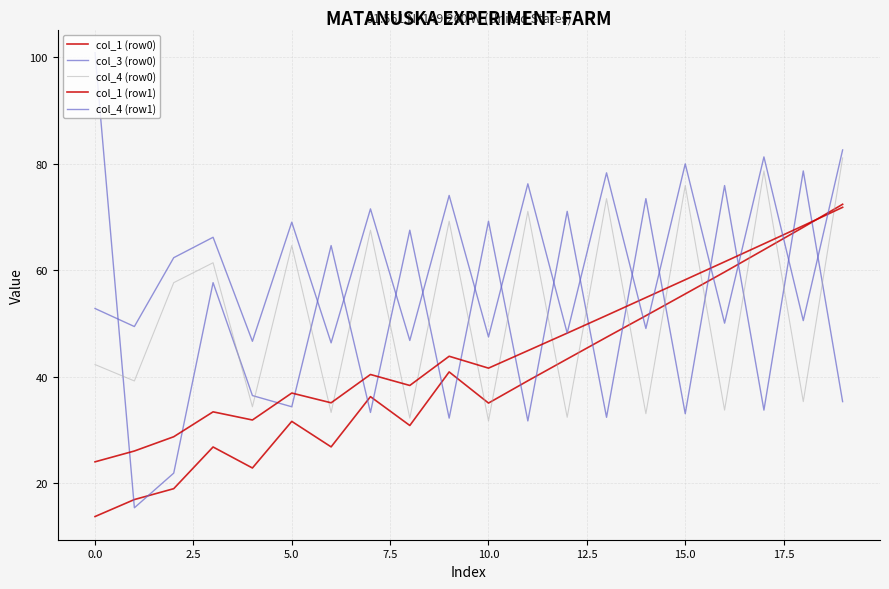

At which category is the sum across all series the highest?

19